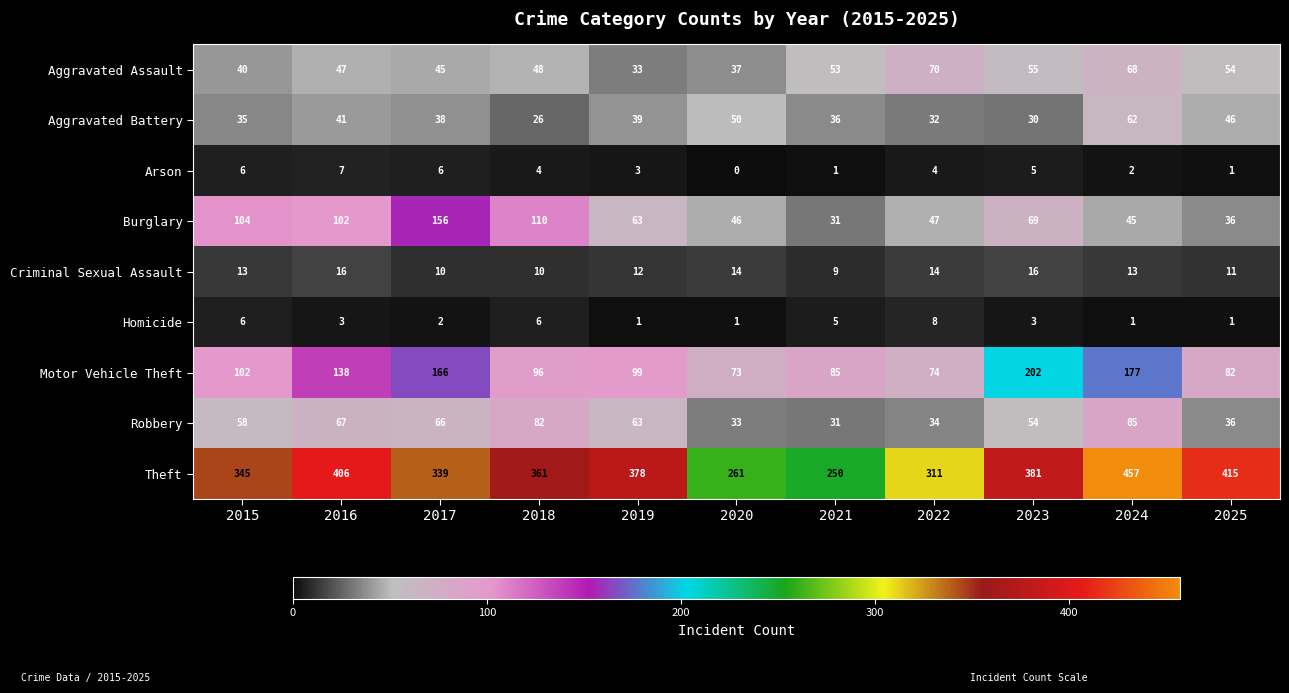

What value does the Robbery series have at 2022, to the nearest 5?

35